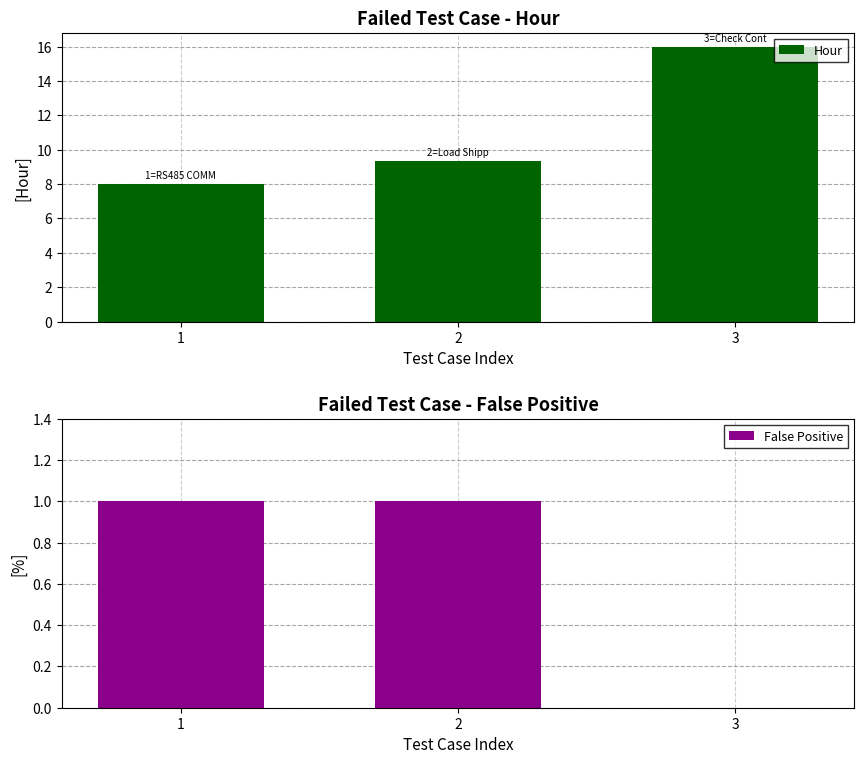

What is the total value across all series at 3?

16.0